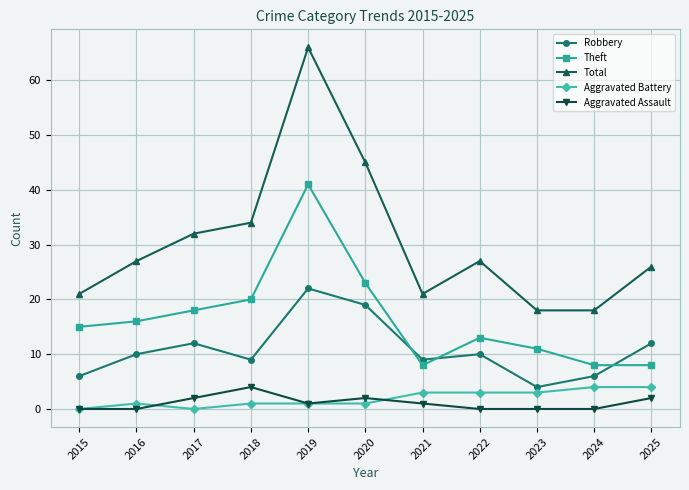

How many Aggravated Battery values are between 1 and 3?

7